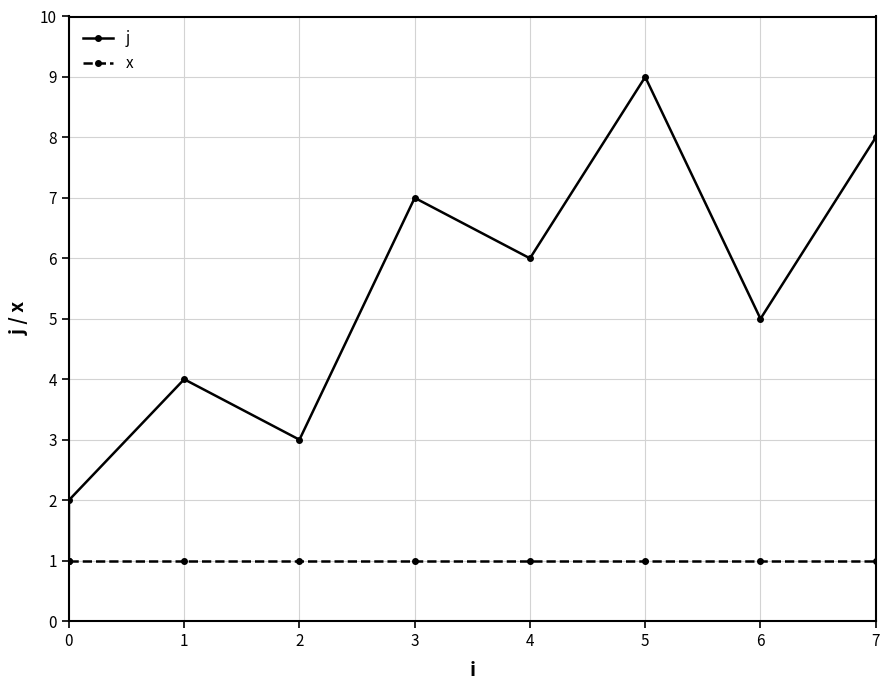

Between 6 and 7, which series saw the biggest shift?

j